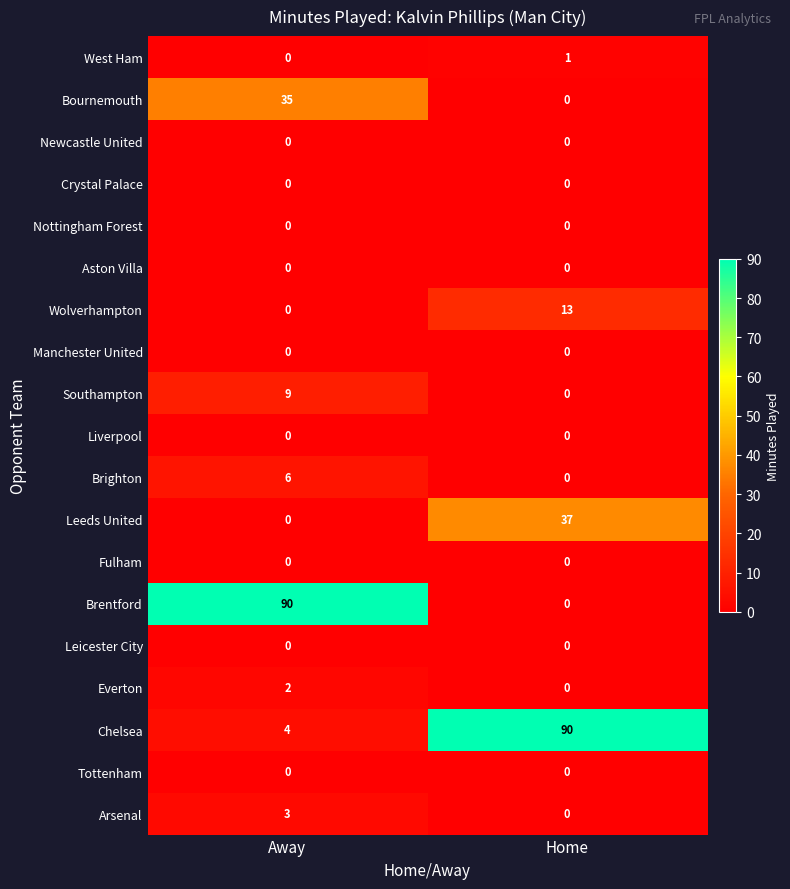

The Leicester City series shows 0 at Home. True or false?

True